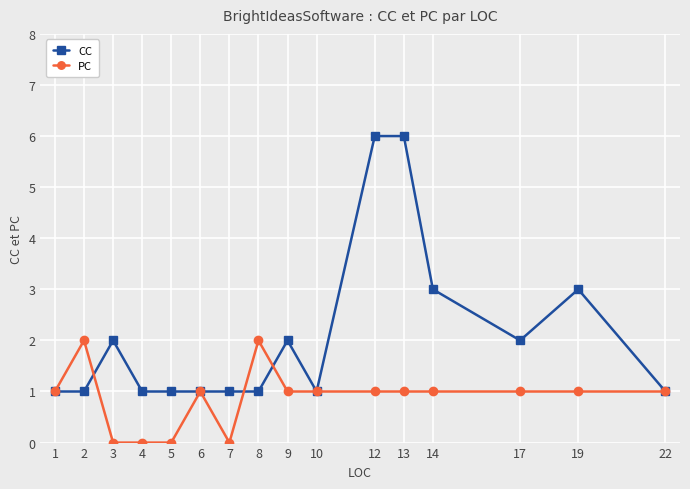

Is it true that PC equals 2 at 19?

False